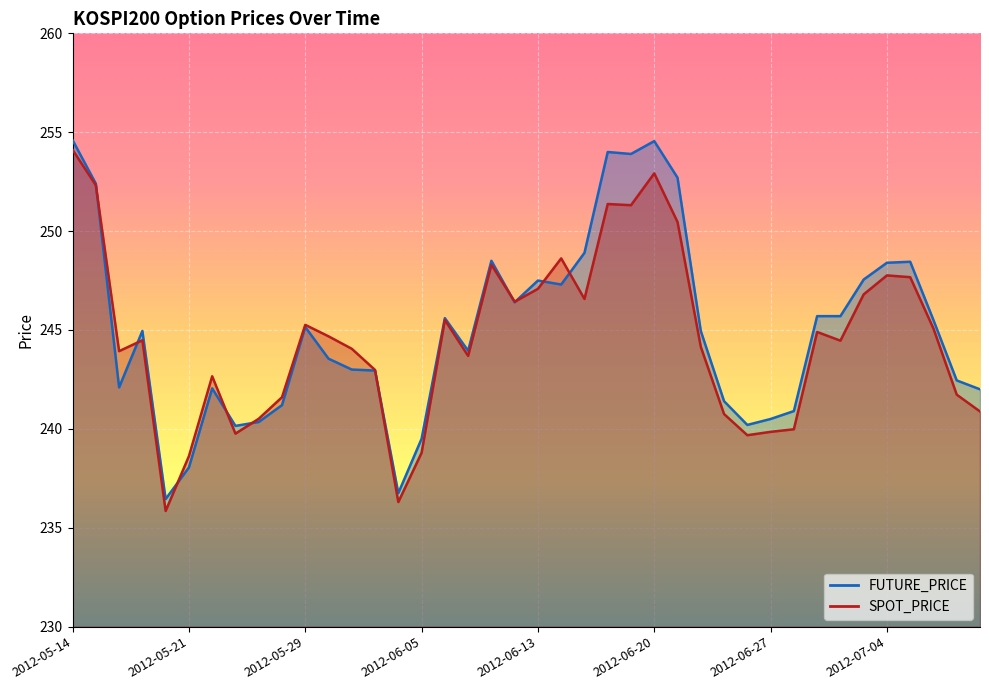

Rank the categories by FUTURE_PRICE value from highest to lowest.

2012-05-14, 2012-06-20, 2012-06-18, 2012-06-19, 2012-06-21, 2012-05-15, 2012-06-15, 2012-06-11, 2012-07-05, 2012-07-04, 2012-07-03, 2012-06-13, 2012-06-14, 2012-06-12, 2012-06-29, 2012-07-02, 2012-06-07, 2012-07-06, 2012-05-29, 2012-05-17, 2012-06-22, 2012-06-08, 2012-05-30, 2012-05-31, 2012-06-01, 2012-07-09, 2012-05-16, 2012-05-22, 2012-07-10, 2012-06-25, 2012-05-25, 2012-06-28, 2012-06-27, 2012-05-24, 2012-06-26, 2012-05-23, 2012-06-05, 2012-05-21, 2012-06-04, 2012-05-18